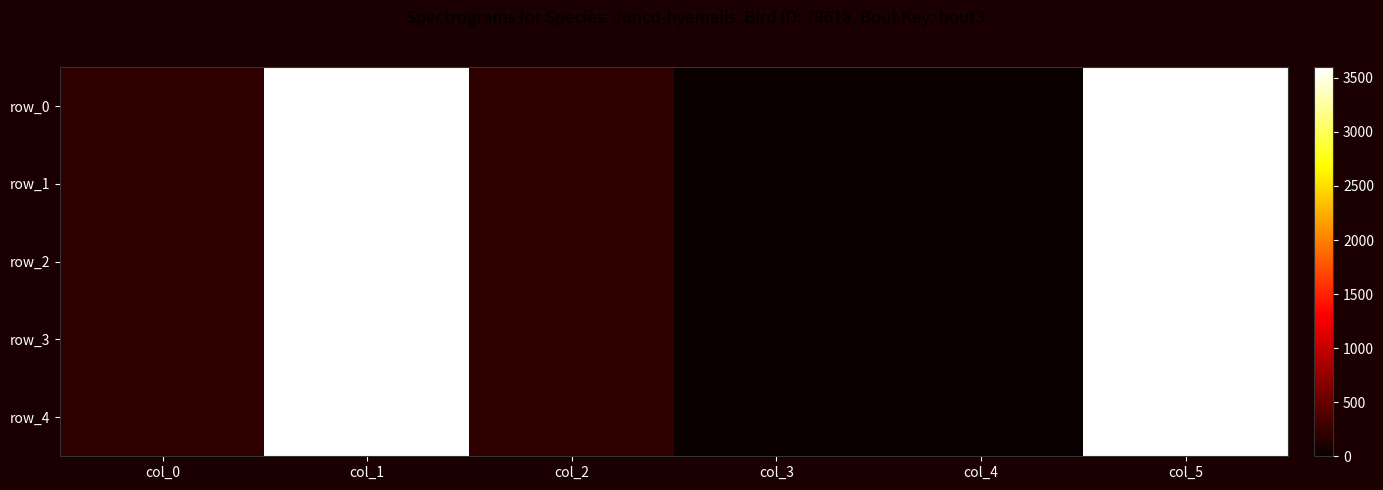

At which label does row_4 first exceed 204?

col_1